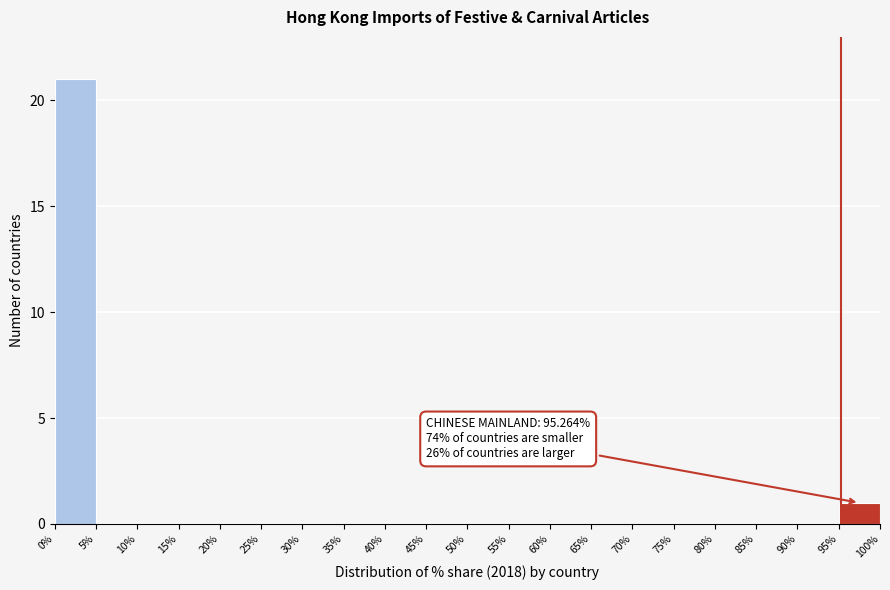

Which range on the x-axis has the tallest bar?

0% to 5%